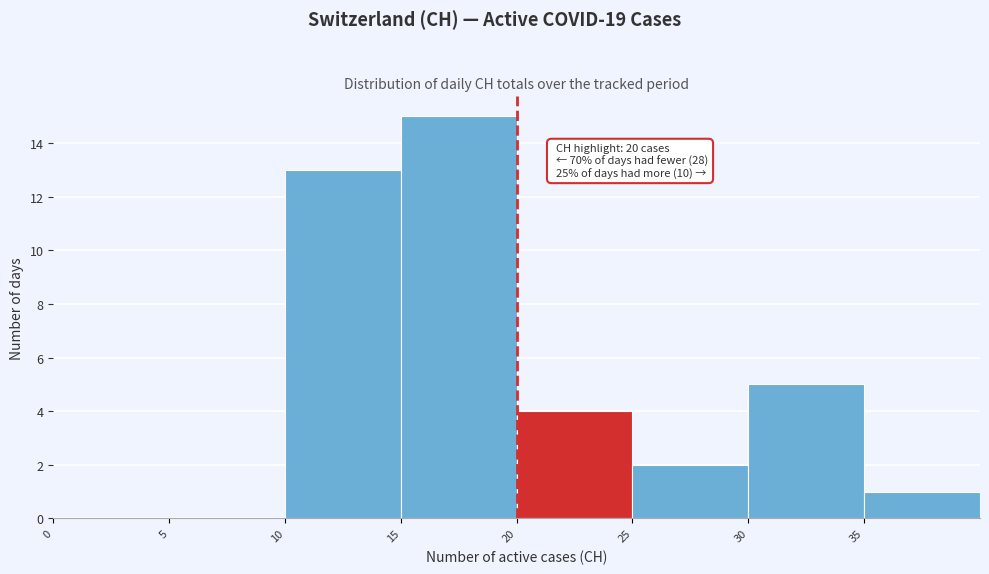

Over which range of the x-axis is the bar tallest?

15 to 20